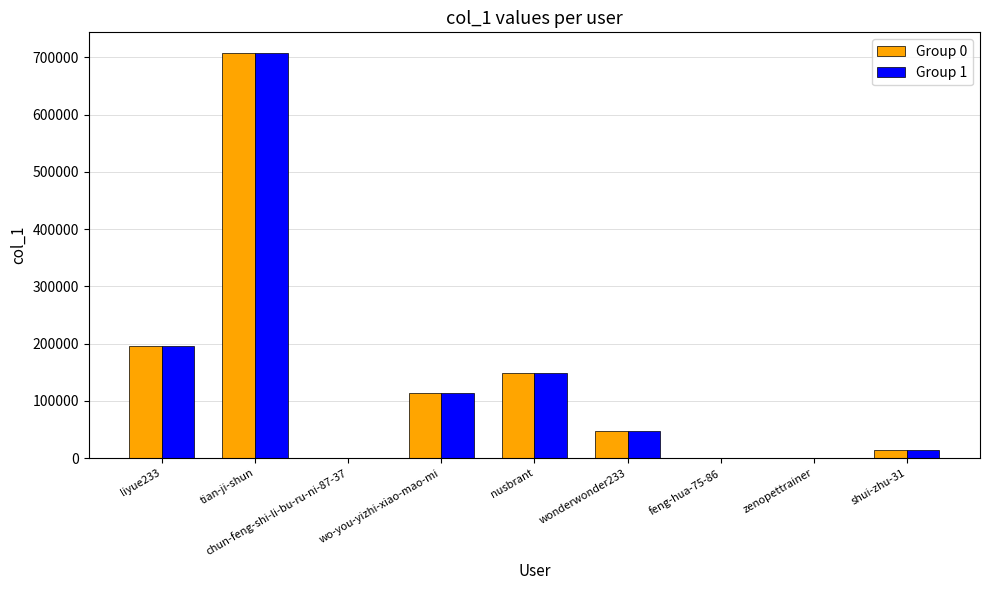

What is the total value across all series at tian-ji-shun?

1416892